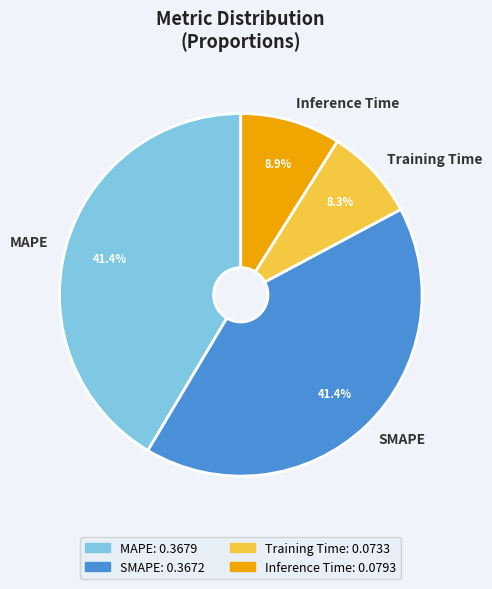

How many segments does this pie chart have?

4